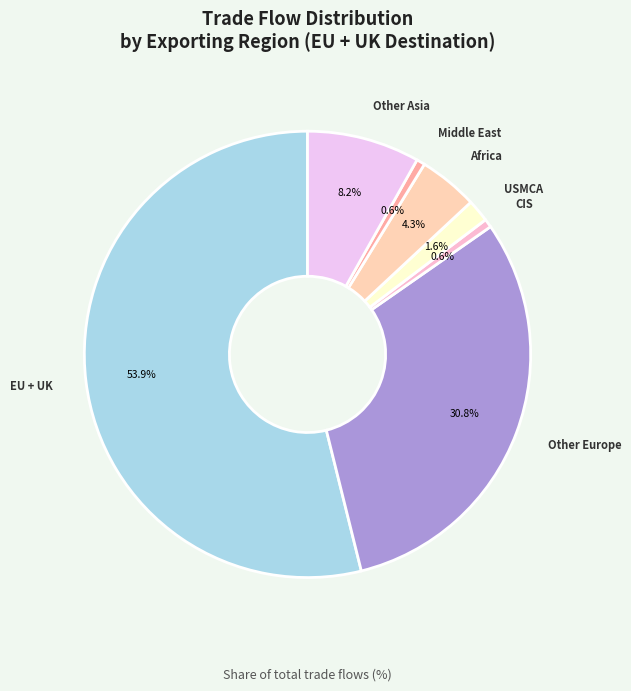

To the nearest percent, what is the combined percentage of CIS and Middle East?

1%